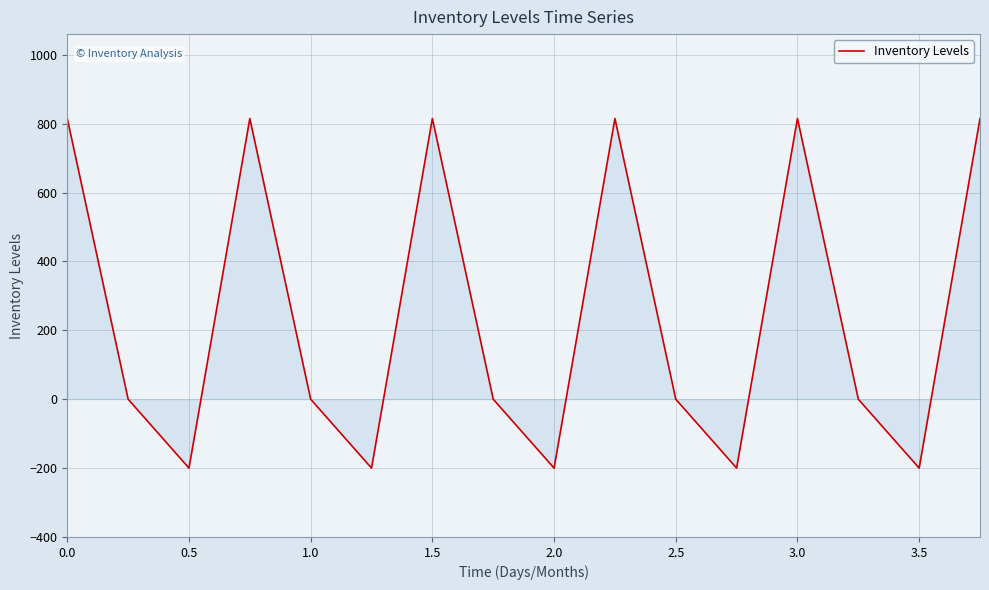

What is the maximum value shown in the chart?

814.9